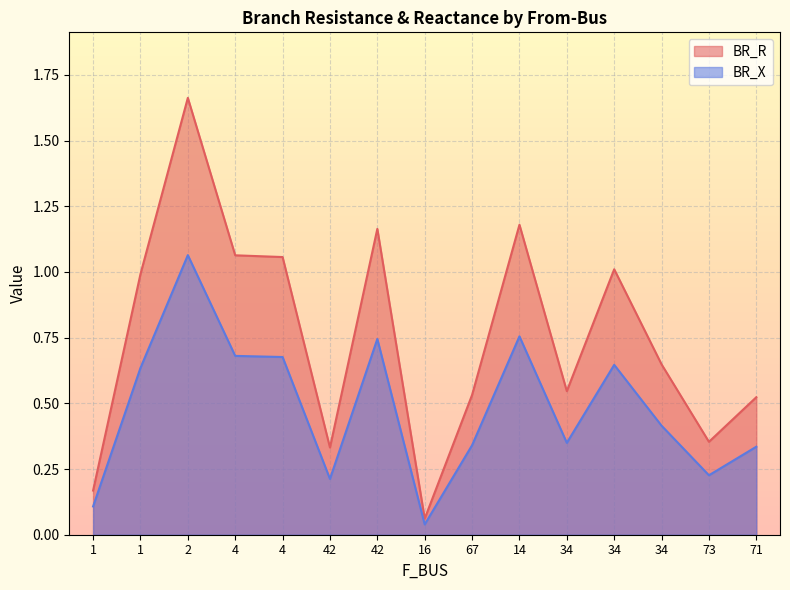

In BR_X, how many points are lower than both neighbors (excluding endpoints)?

4